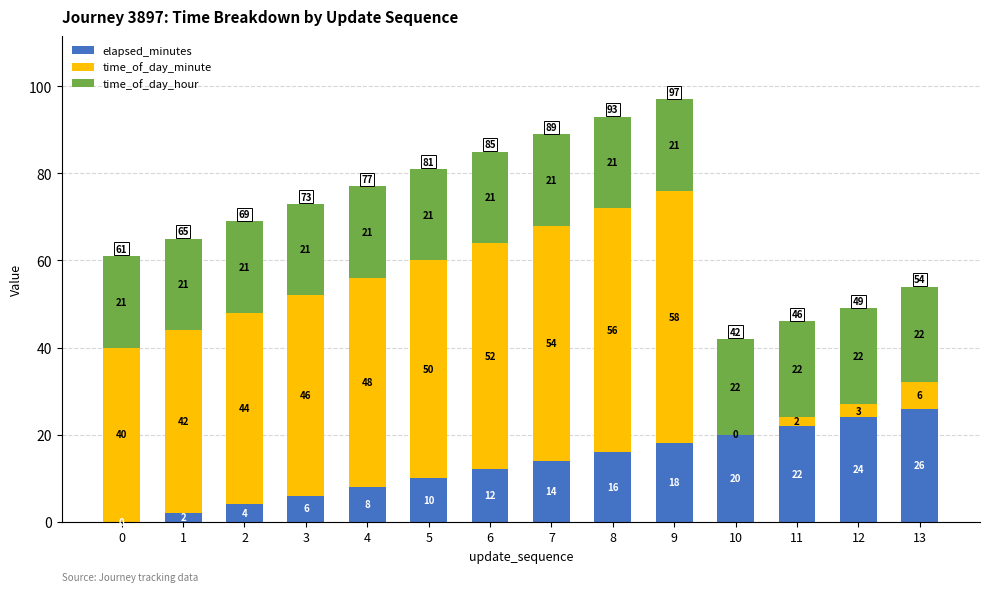

The value of elapsed_minutes at 8 is 8. True or false?

False